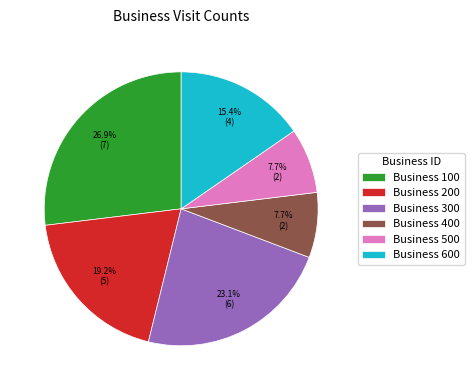

Is there a majority slice in this chart?

No